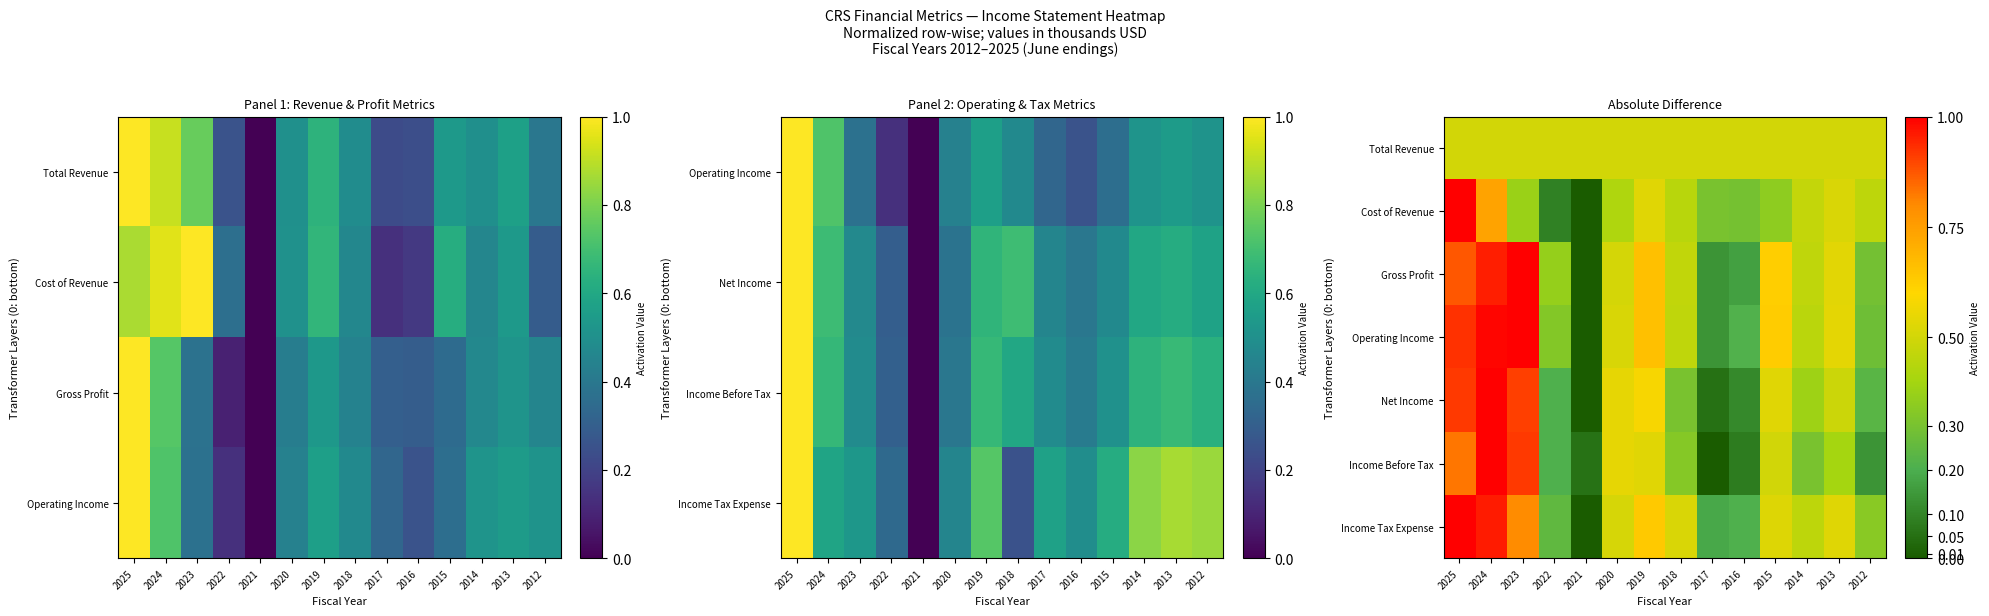

What is the sum of the Net Income values at 2022 and 2014?

0.6